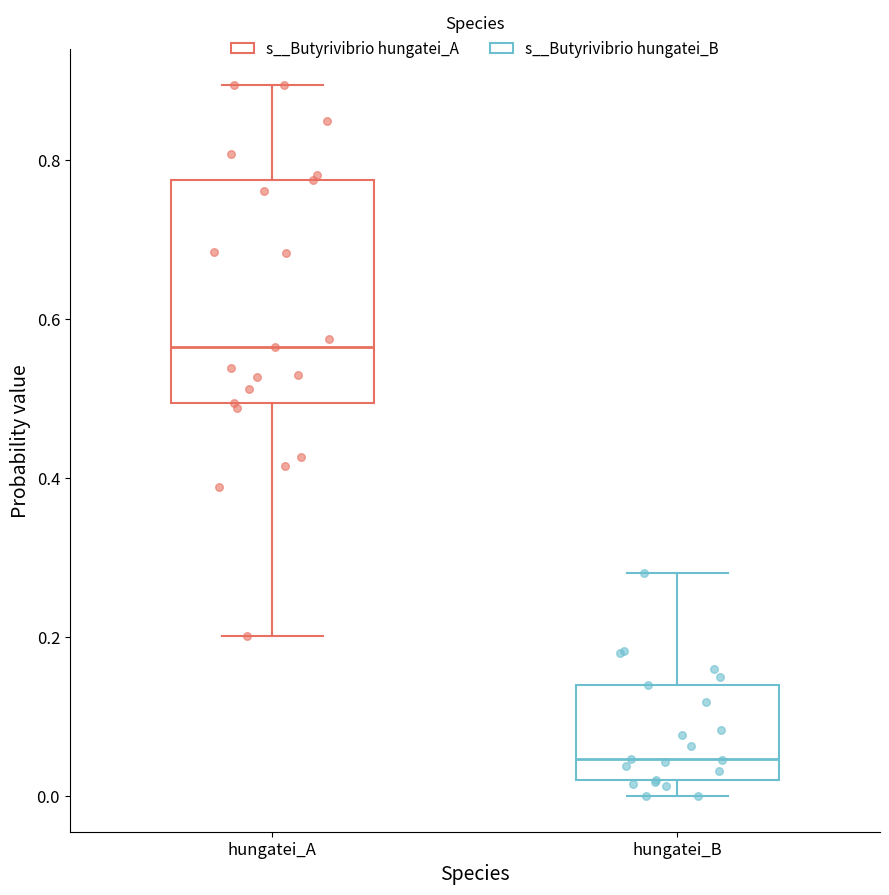

Reading left to right, transcribe this box plot: for each box, give where its median line is, the range the box spans, and where its two whiskers end, as read against the y-axis. The values are not printed on the chart, so give them approximately, as read against the axis.

hungatei_A: median 0.56, box 0.50 to 0.78, whiskers 0.20 to 0.90
hungatei_B: median 0.04, box 0.02 to 0.14, whiskers 0.00 to 0.28